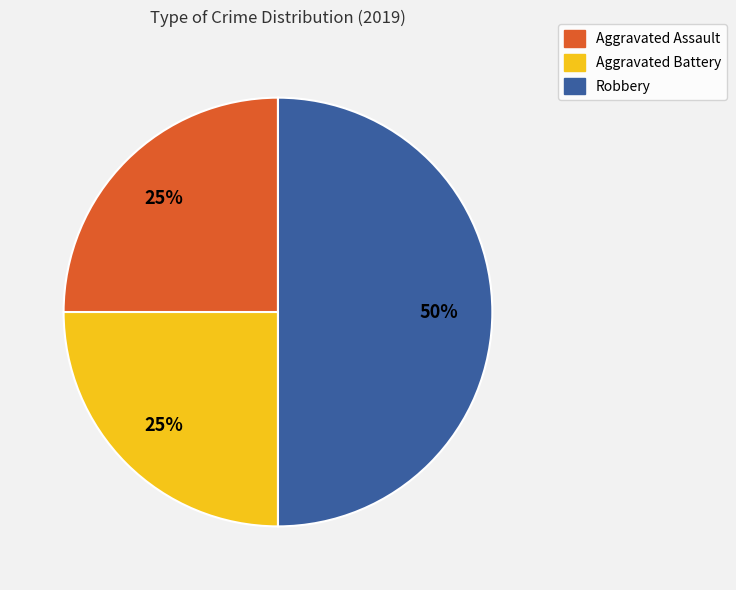

Between Aggravated Assault and Robbery, which is larger?

Robbery